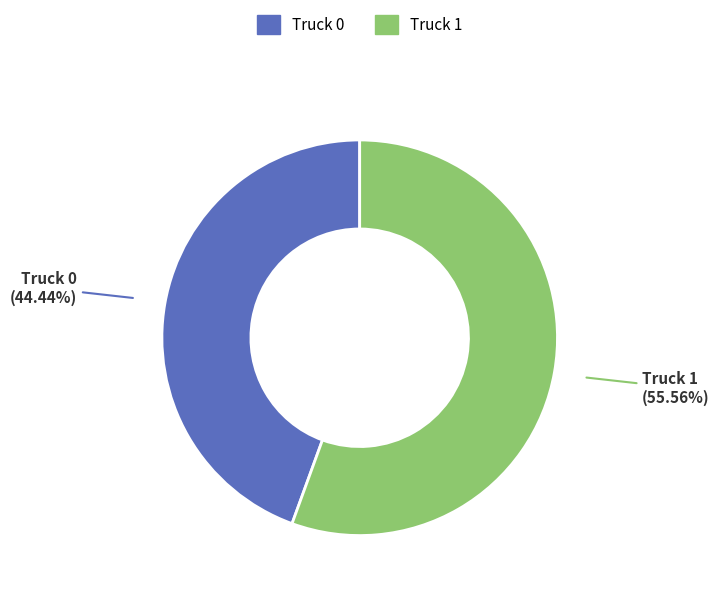

What percentage is NOT represented by Truck 1?

44.4%